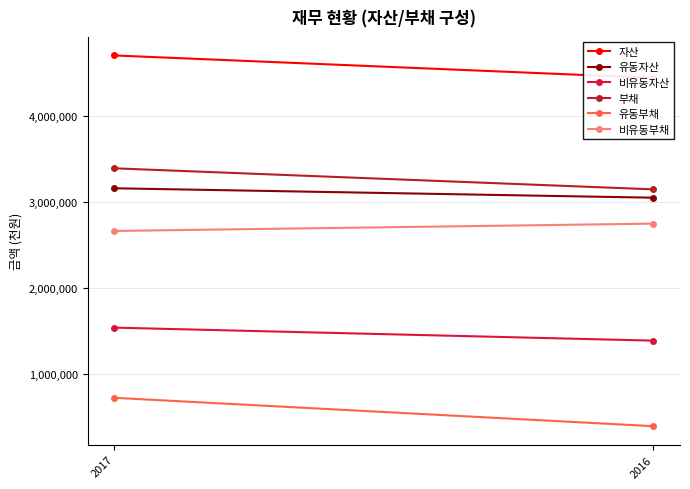

What is the average value of the 유동자산 series?

3109988